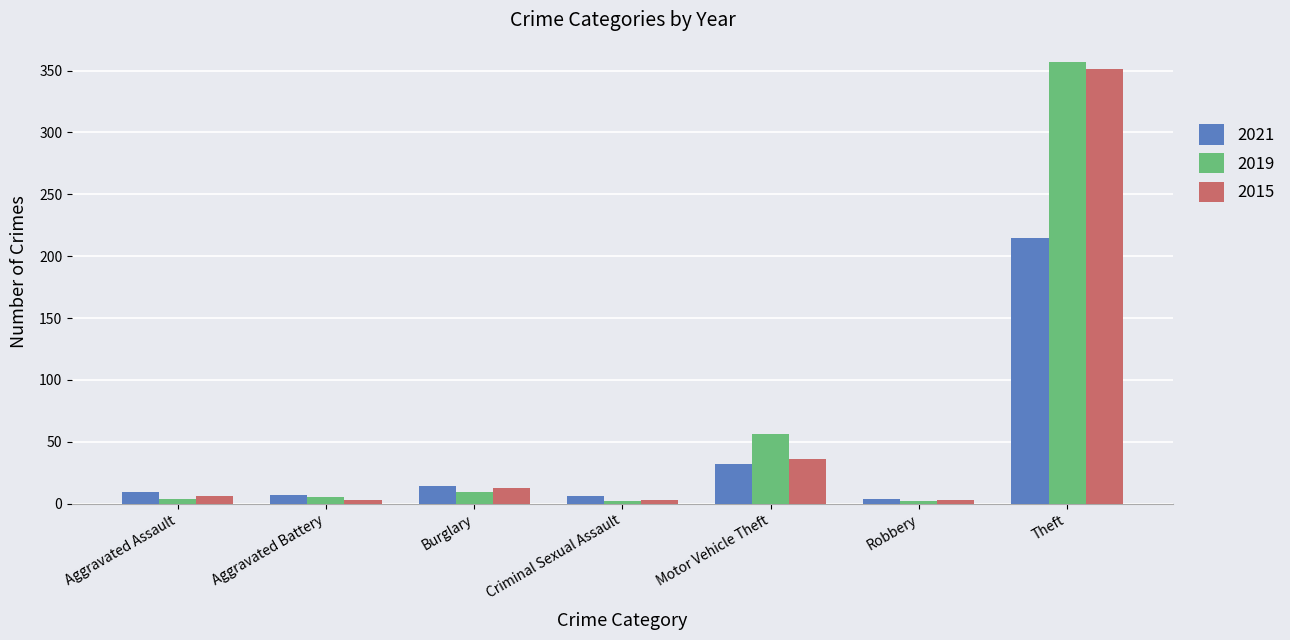

The 2021 series shows 215 at Theft. True or false?

True